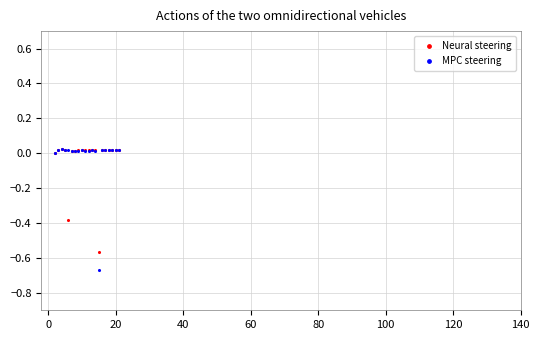

Which series contains the lowest Y value?

MPC steering